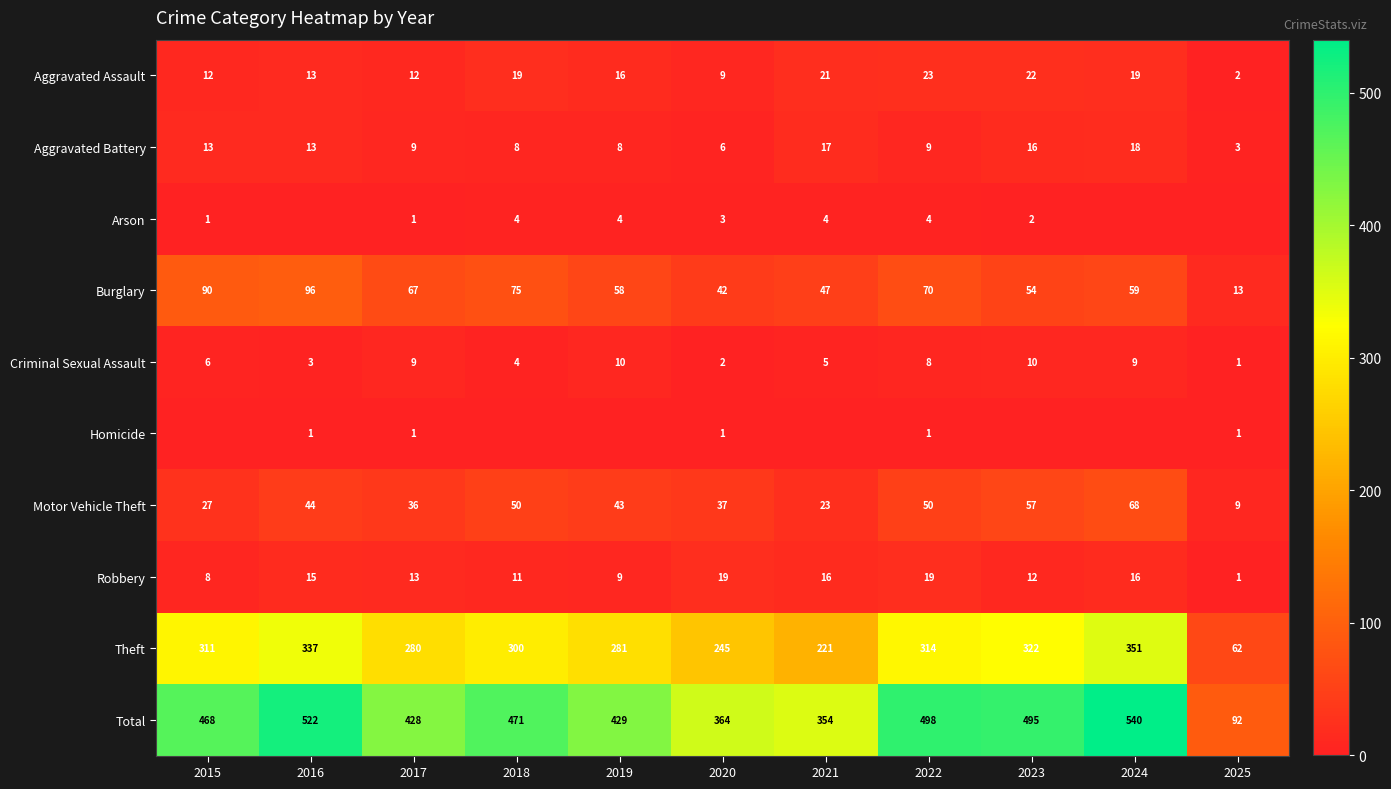

What is the difference between the highest and lowest values at 2019?

429